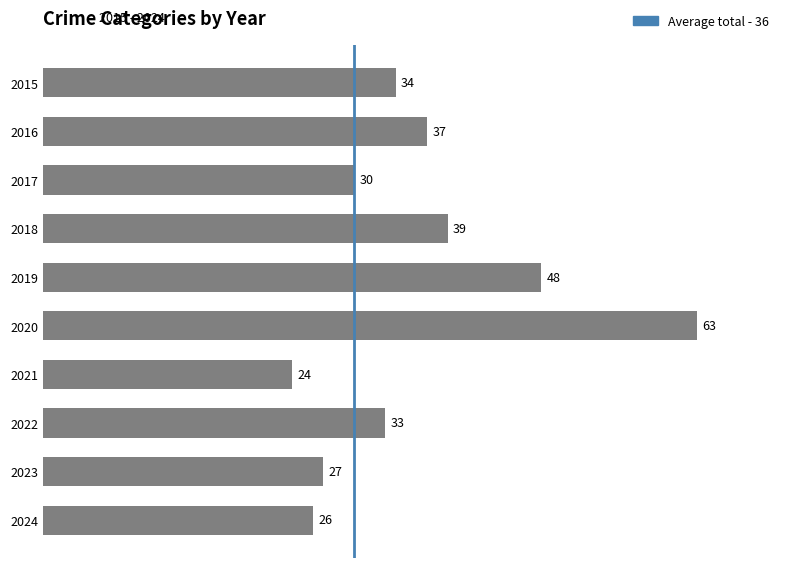

True or false: the data shows 40 at 2021.

False